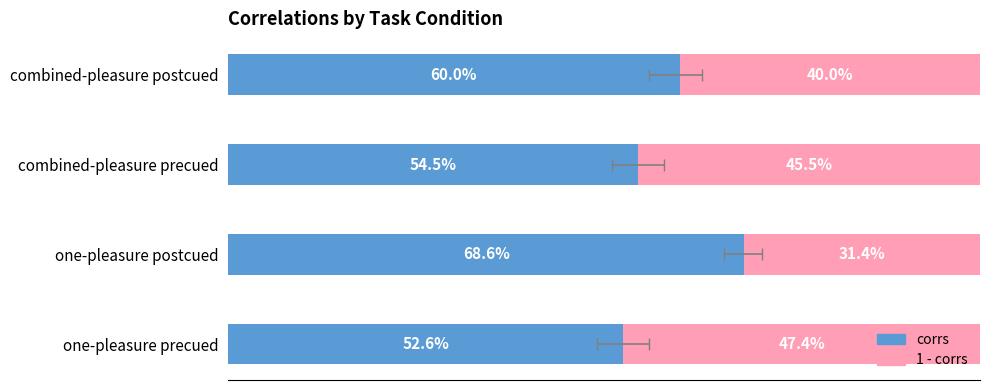

The corrs series shows 0.5 at 0.0. True or false?

True